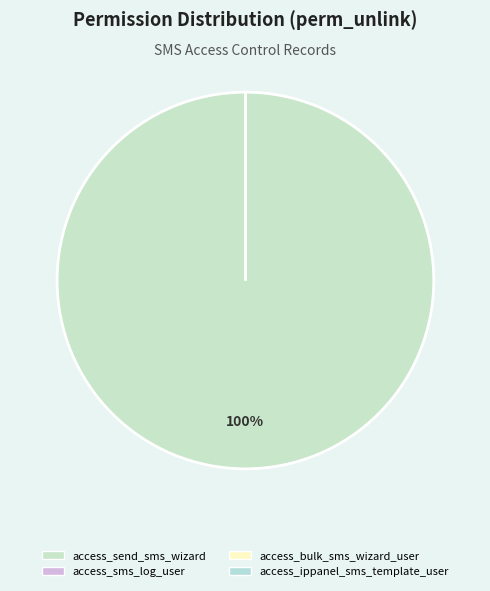

How many slices are in this pie chart?

4